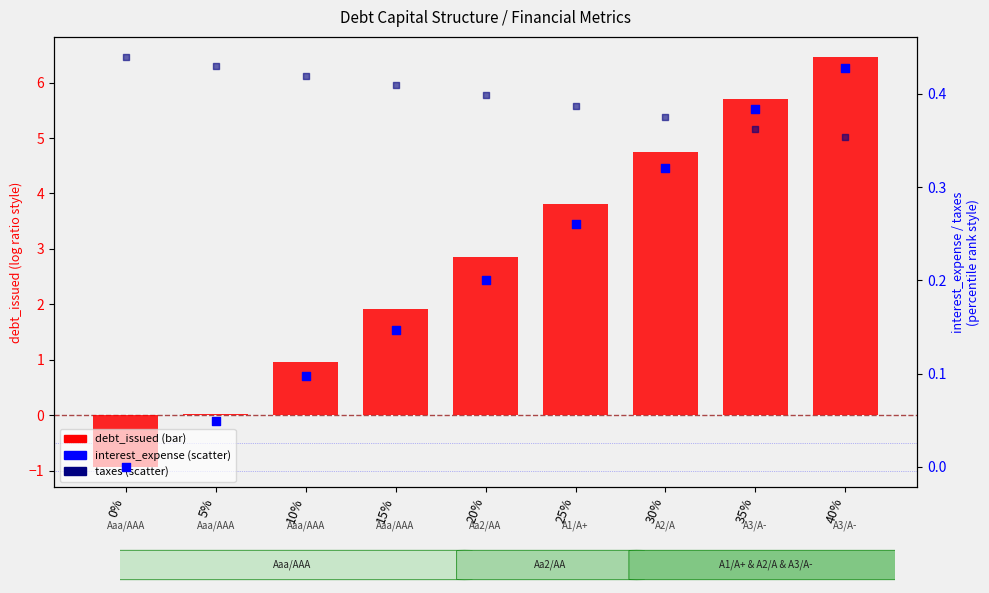

At how many categories does at least one series exceed 0?

9